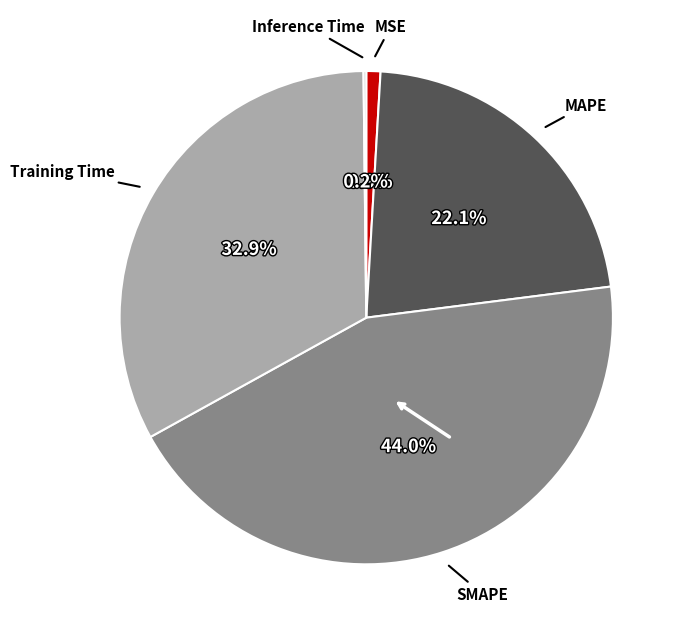

Is there any slice that represents more than half of the pie?

No